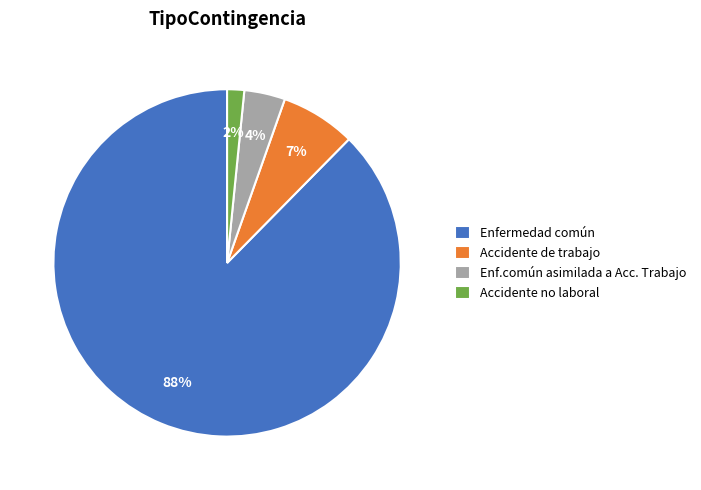

To the nearest percent, what is the average slice percentage?

25%